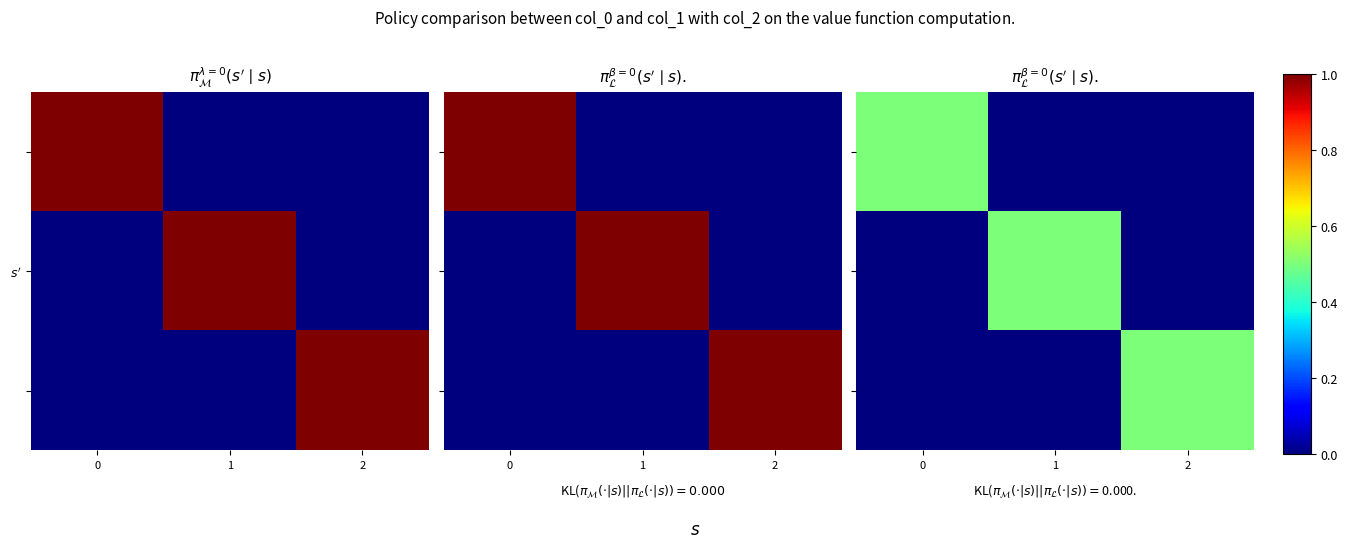

Rank the series at 2 from highest to lowest value.

row_2, row_0, row_1